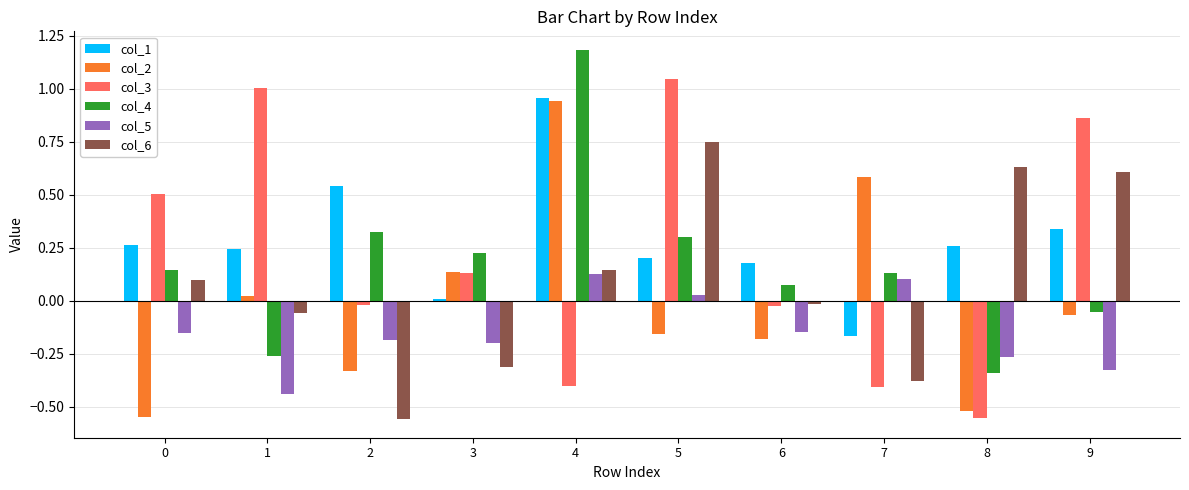

Where does the col_2 series first go above 0?

1